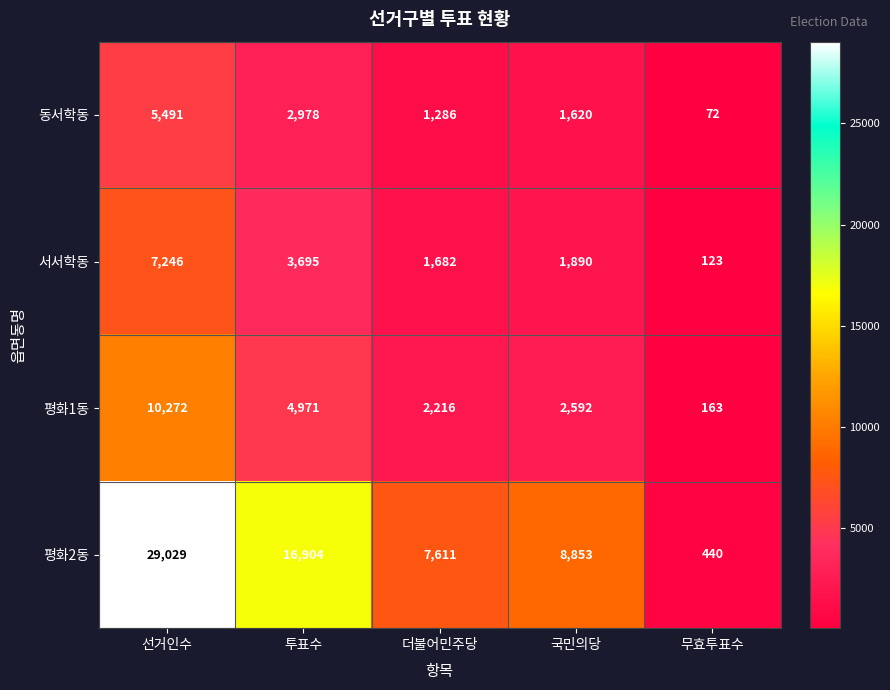

Where does the 평화2동 series first go above 8853?

선거인수